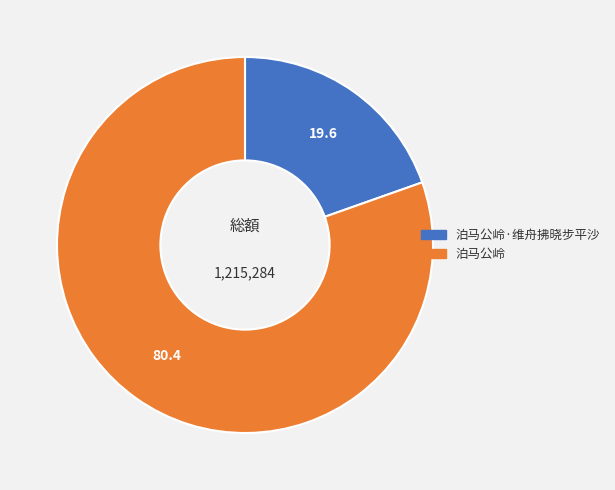

Is there any slice that represents more than half of the pie?

Yes